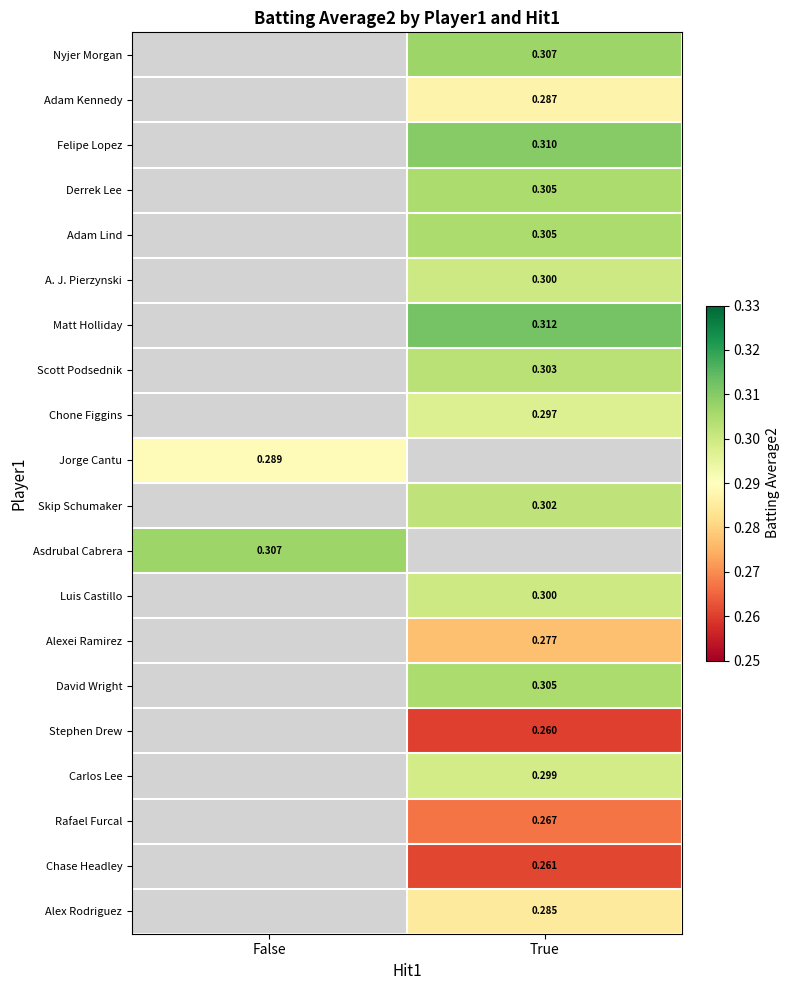

Which label corresponds to the largest value in the chart?

True